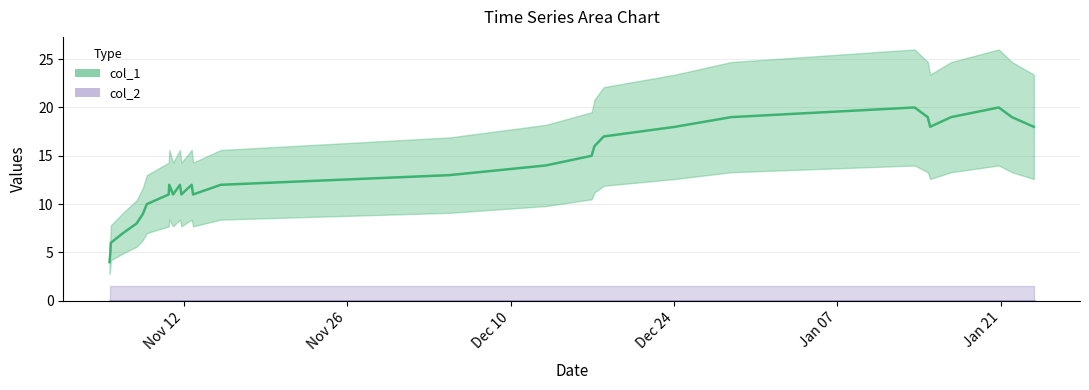

How many data points does each series have?

29